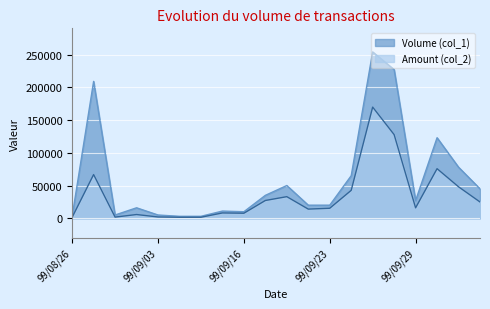

At which category does the chart reach its minimum across all series?

99/08/26